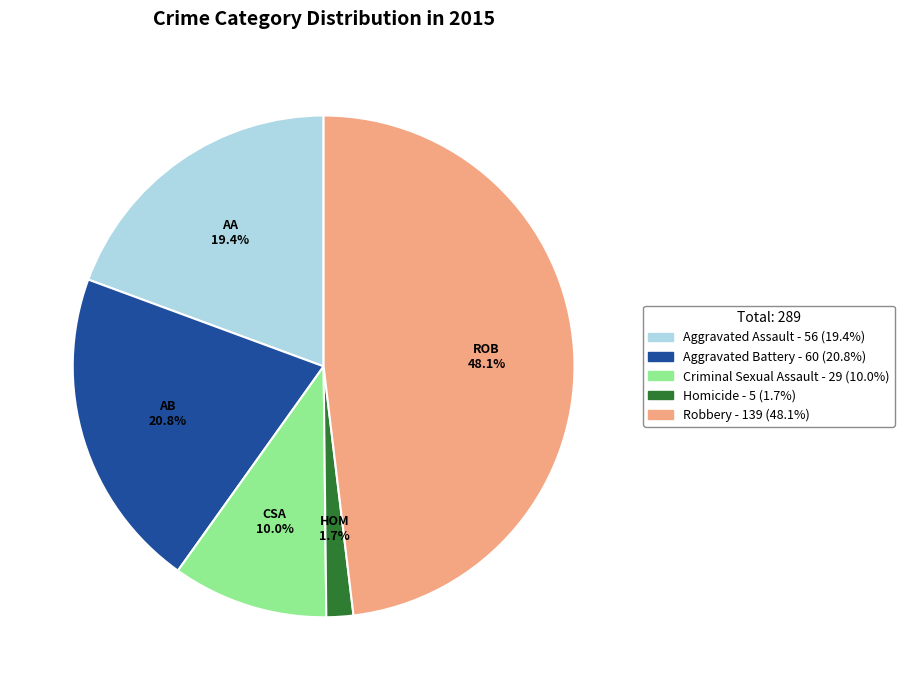

Which has a higher value, Aggravated Battery or Homicide?

Aggravated Battery